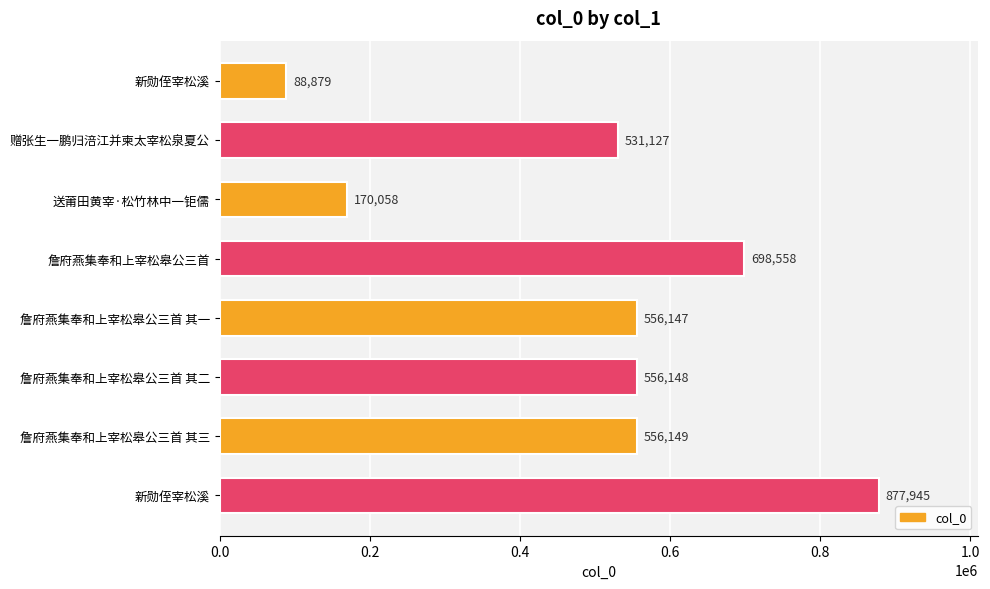

What is the sum of all values?

4035011